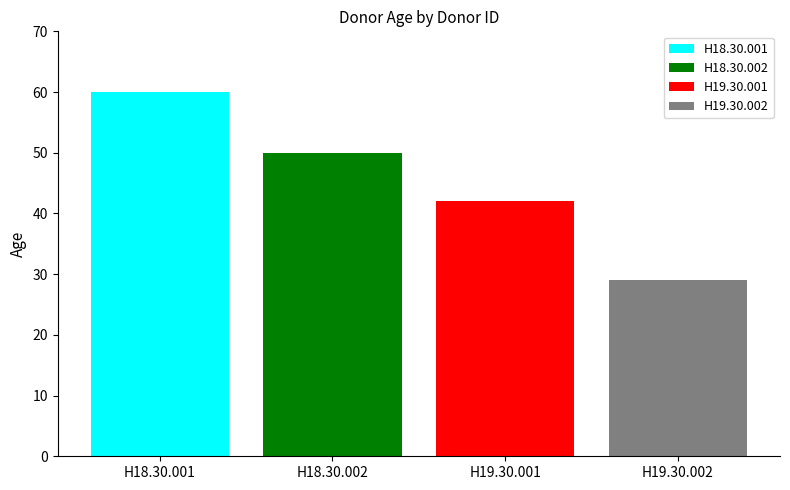

Which series has the largest range (max minus min)?

H18.30.001